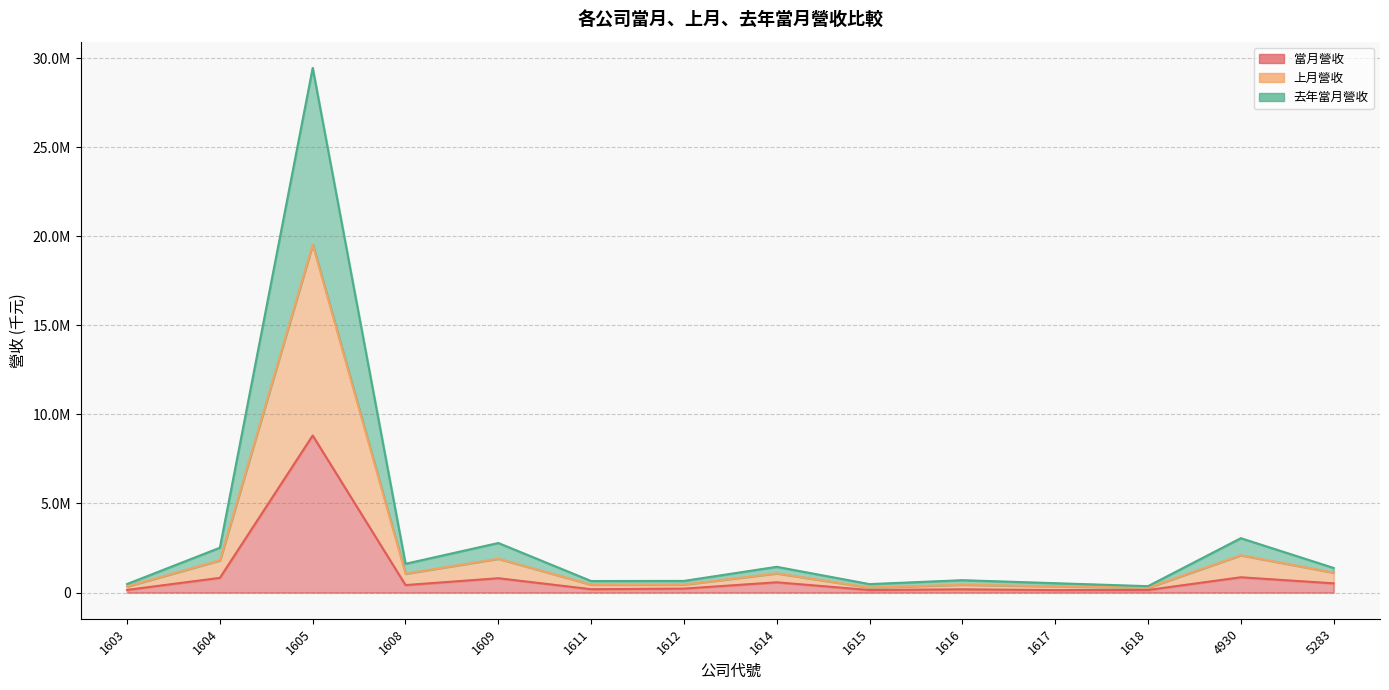

True or false: 當月營收 and 上月營收 intersect in this chart.

False